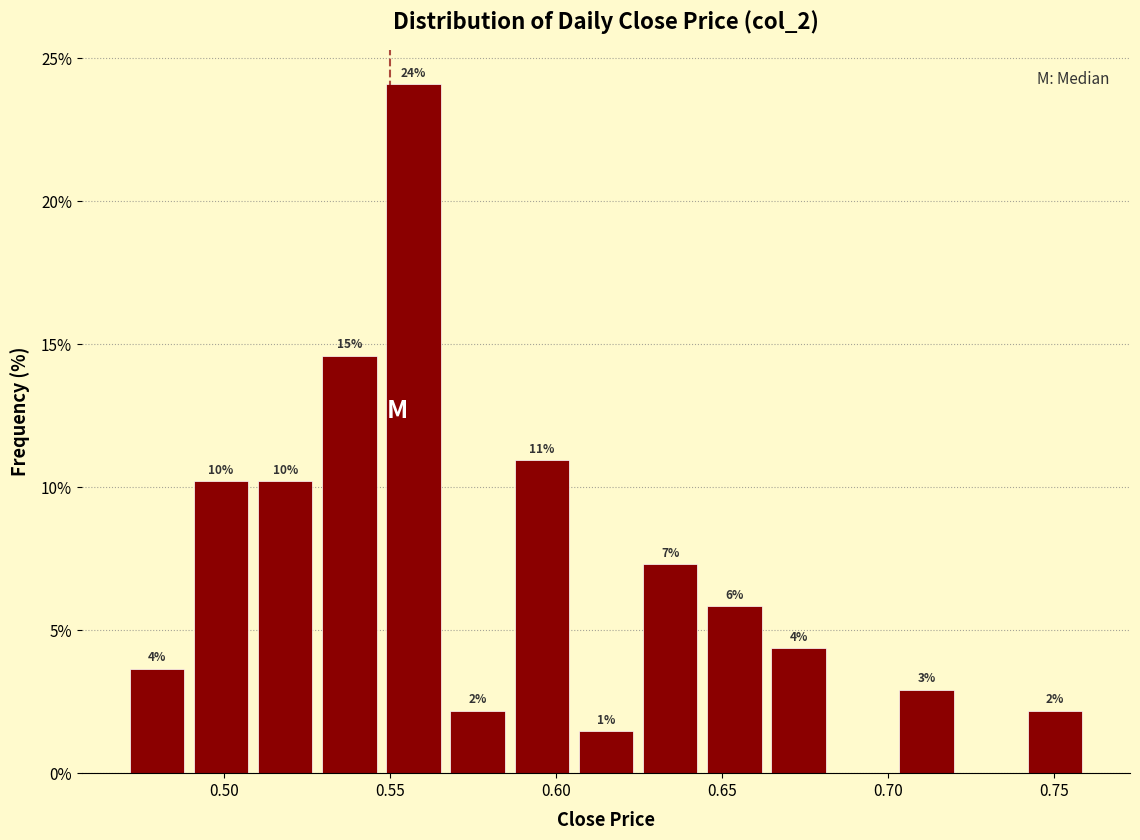

Around what value on the x-axis is the tallest bar? Give the approximate position of its centre, as read against the axis.

0.555